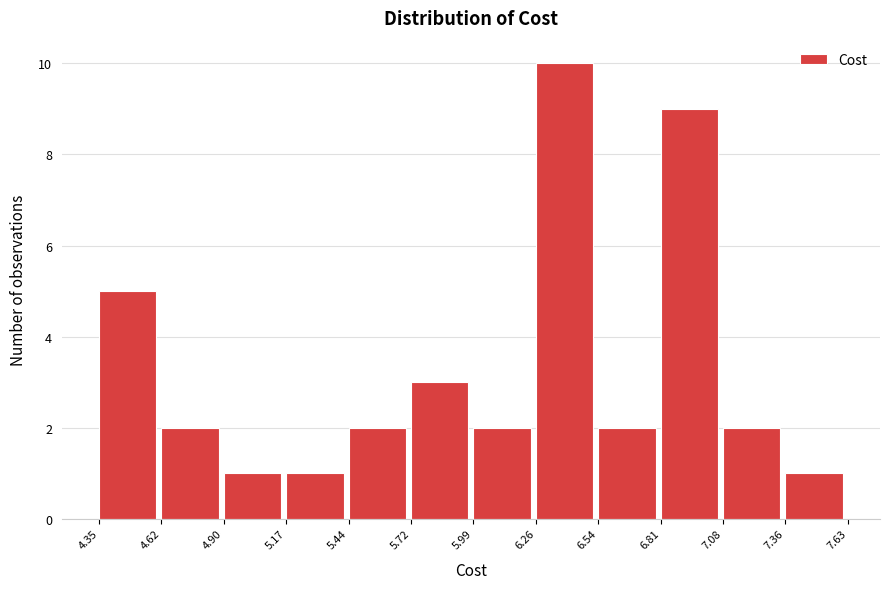

What is the height of the bar covering 5.72 to 5.99 on the x-axis? The values are not printed on the chart, so give them approximately, as read against the axis.

3